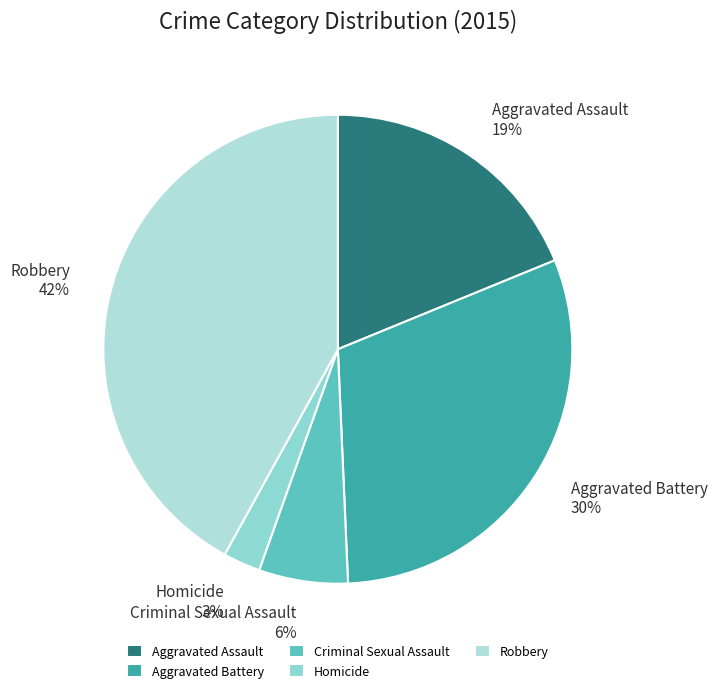

What is the smallest slice in the pie chart?

Homicide